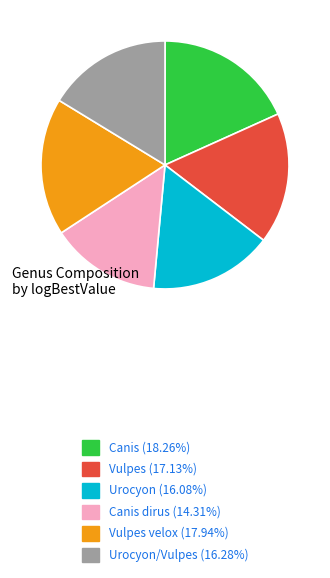

Is there a majority slice in this chart?

No